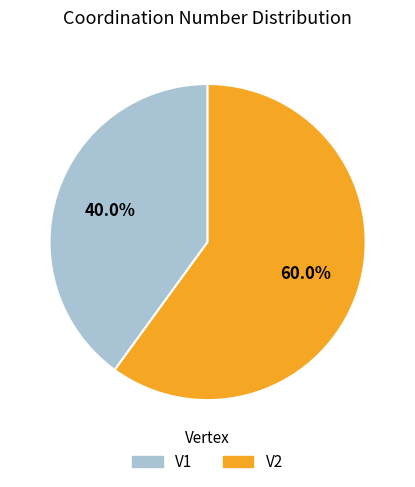

How many slices are in this pie chart?

2